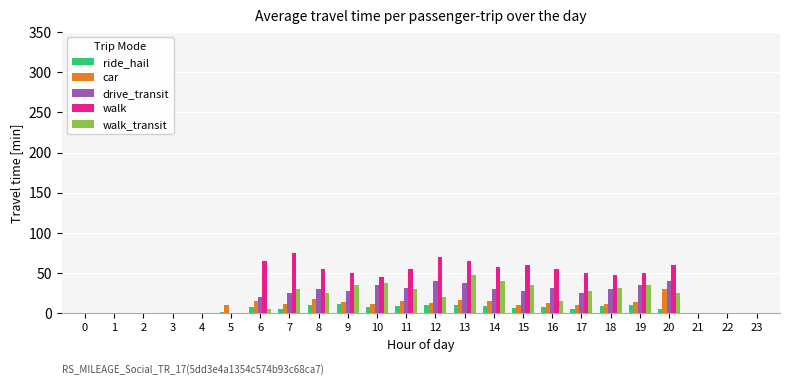

What is the sum of all walk_transit values?

441